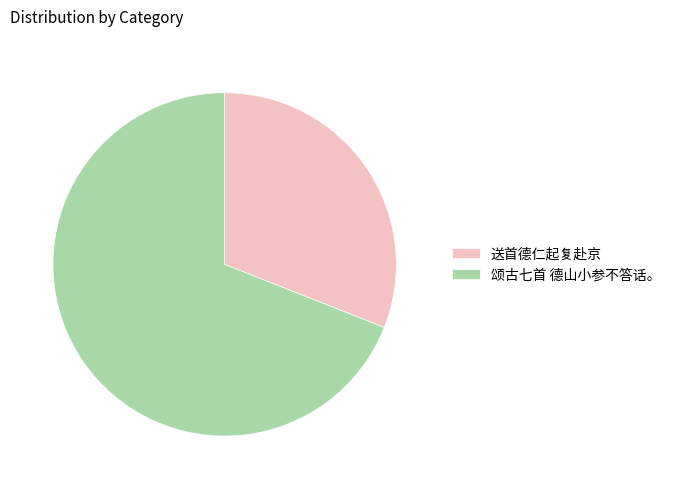

What is the majority slice?

颂古七首 德山小参不答话。